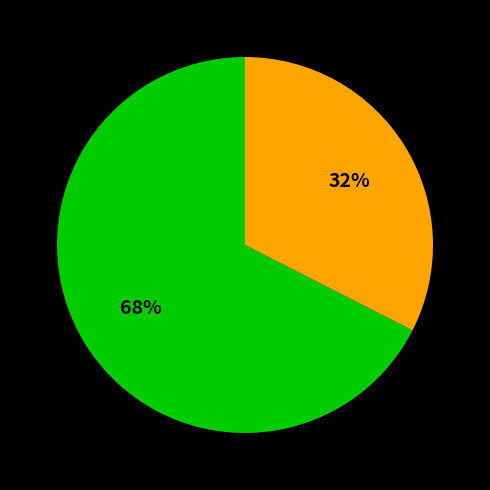

Is there a majority slice in this chart?

Yes